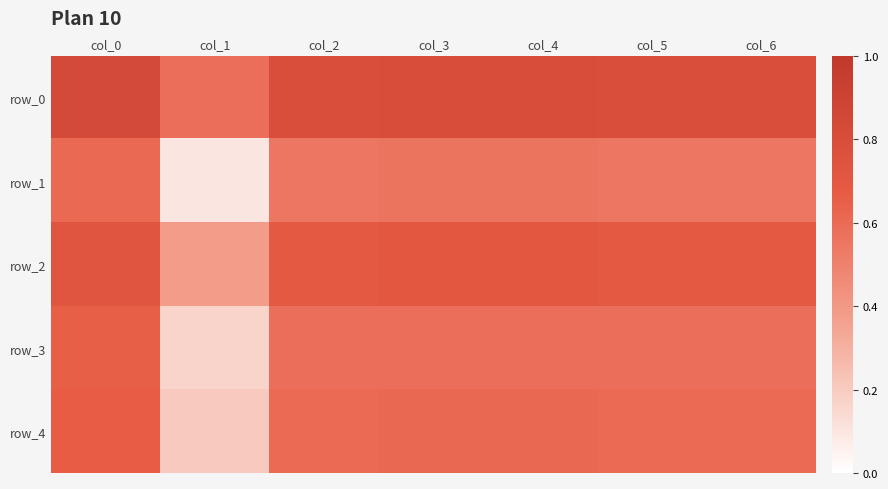

At which category is the sum across all series the highest?

col_0